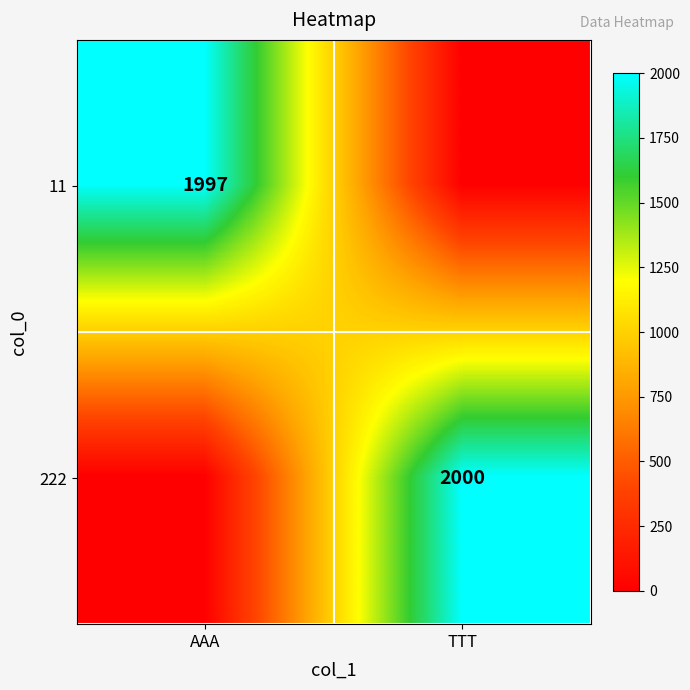

True or false: 222 has a value of 1358 at TTT.

False